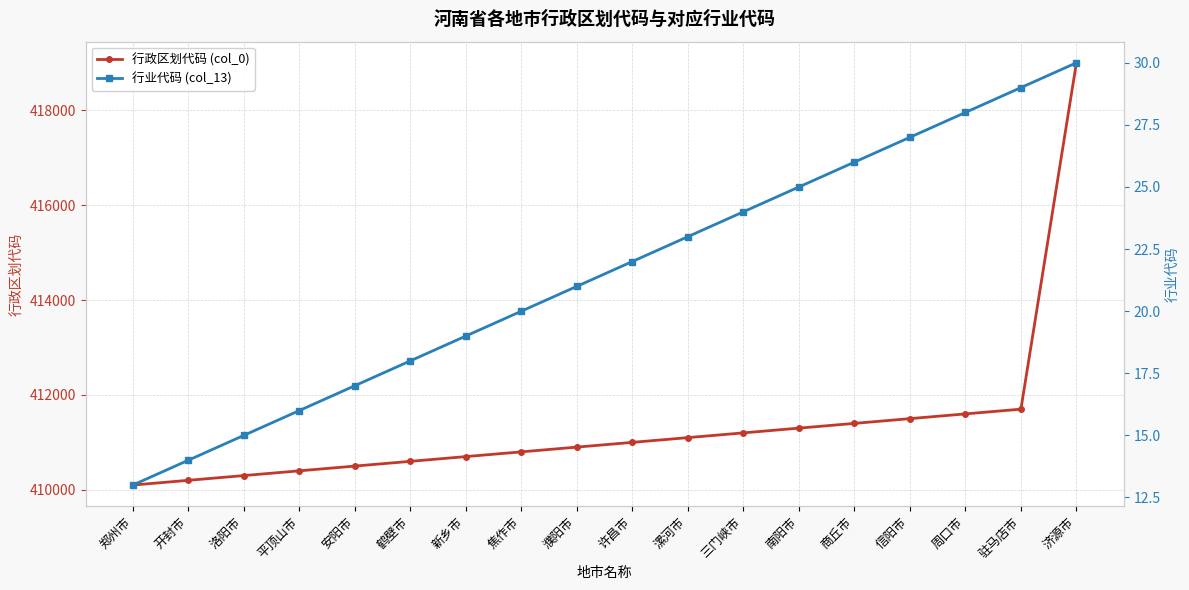

Is it true that 行业代码 (col_13) equals 14 at 开封市?

True